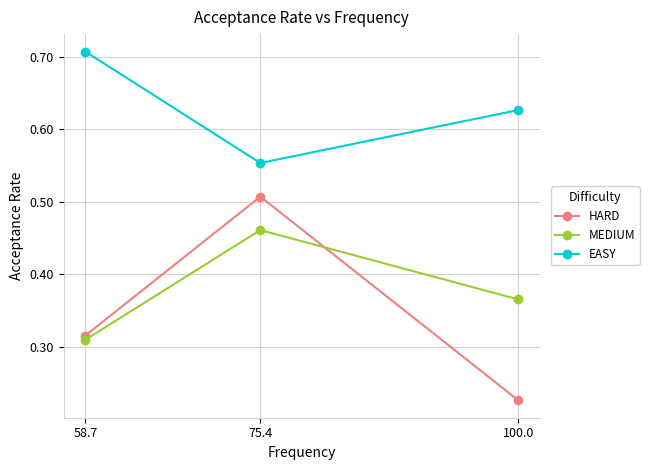

What position from the left is 100.0?

3